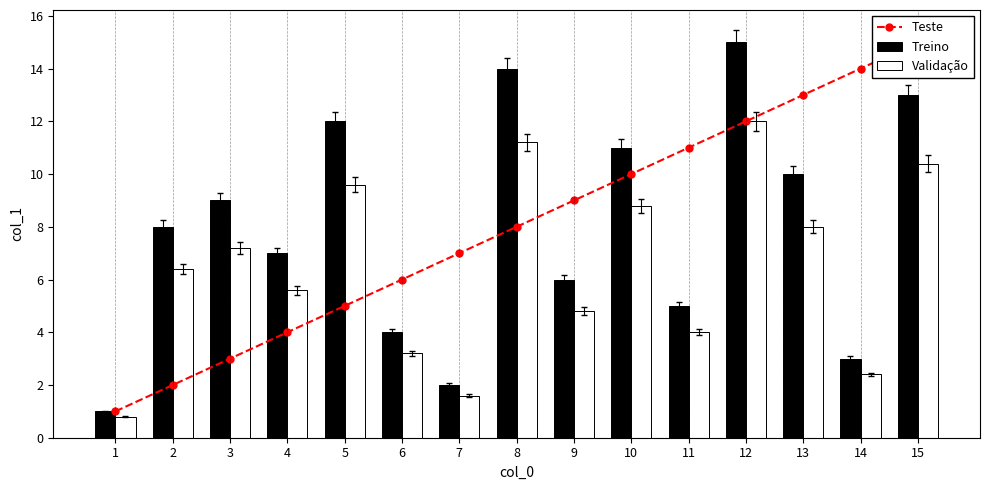

What is the average value of the Treino series?

8.0